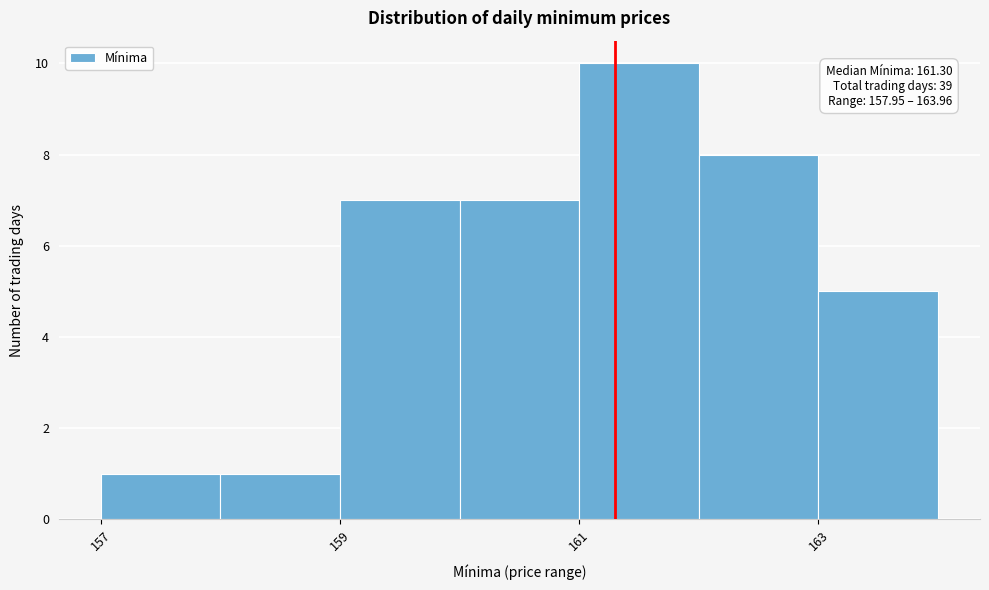

Over which range of the x-axis is the bar tallest?

161 to 162